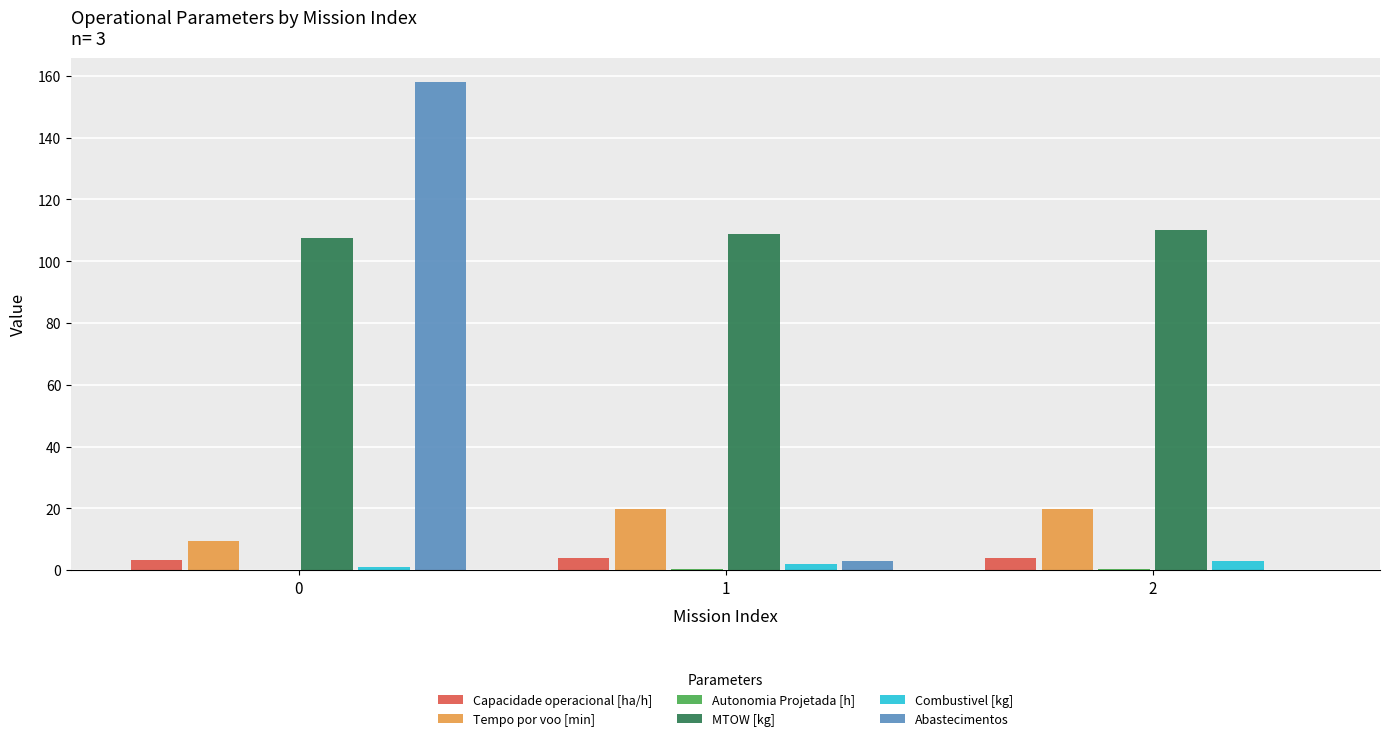

Which series changed the most between 0 and 2?

Abastecimentos